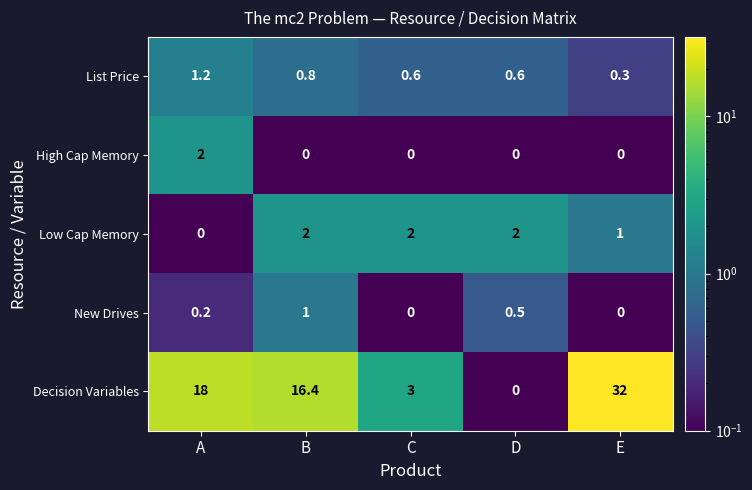

List the labels in order of Decision Variables value, smallest first.

D, C, B, A, E